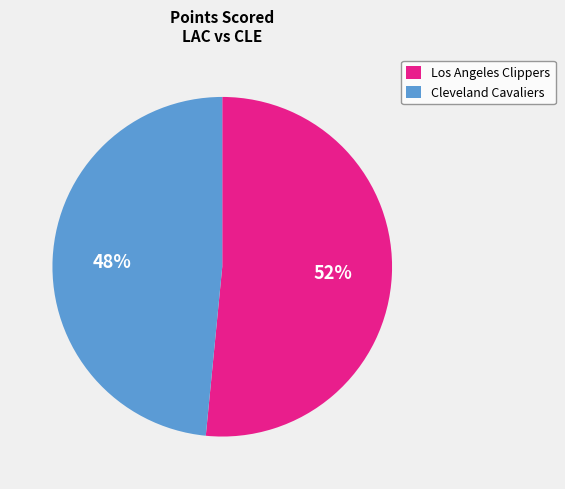

How many slices are in this pie chart?

2